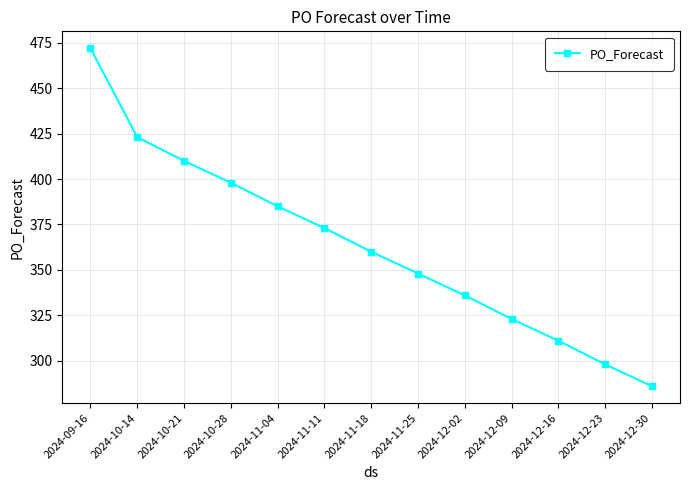

What is the maximum value shown in the chart?

472